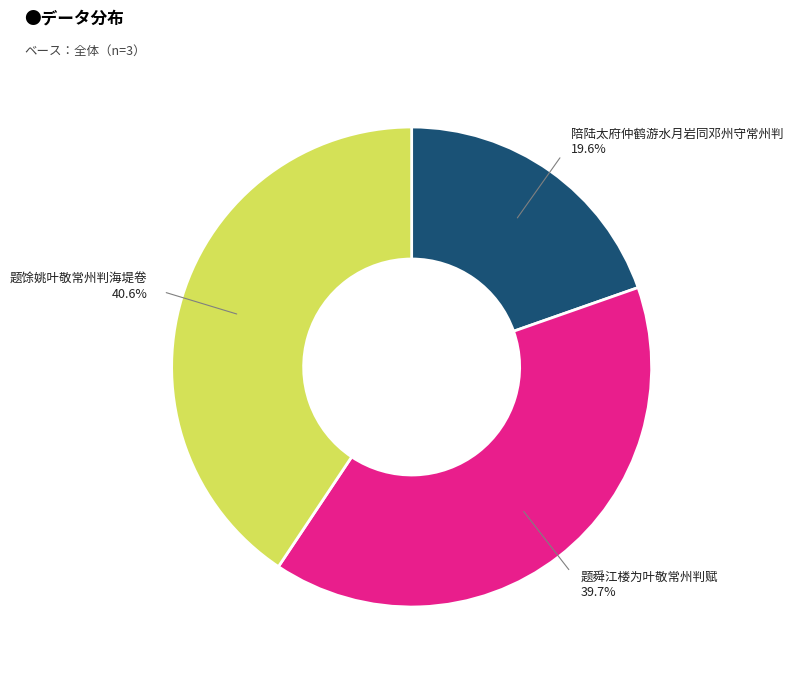

Does any single category account for the majority?

No